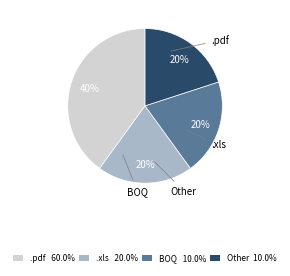

How many slices are in this pie chart?

4